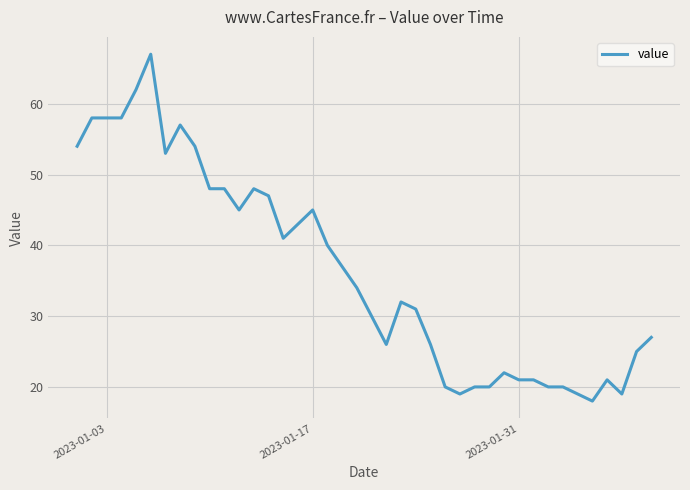

What is the difference between the second highest and minimum values?

44